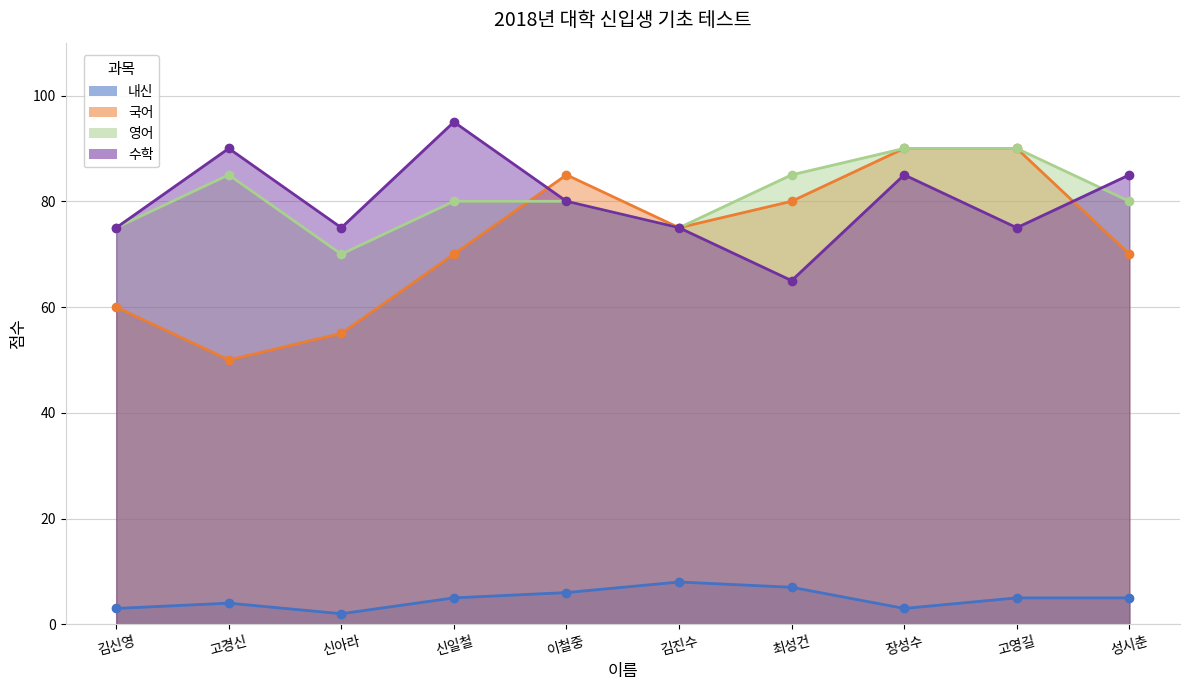

True or false: 수학 has a value of 65 at 최성건.

True